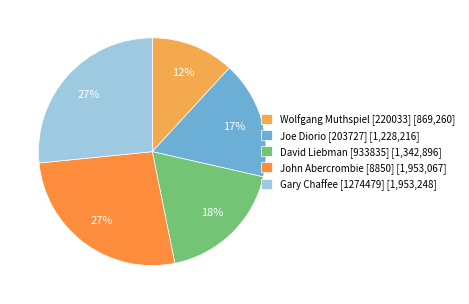

Which slice is the smallest?

Wolfgang Muthspiel [220033]